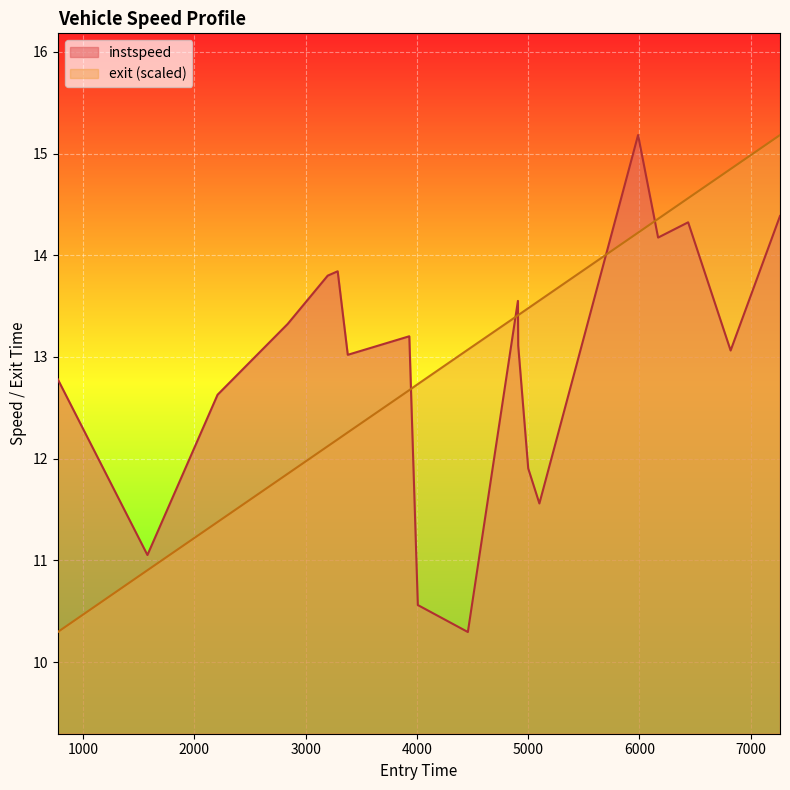

Reading left to right, what are all the values shown in this chart?

instspeed: 12.8	11.1	12.6	13.3	13.8	13.8	13.0	13.2	10.6	10.3	13.6	13.1	11.9	11.6	15.2	14.2	14.3	13.1	14.4
exit: 10.3	10.9	11.4	11.9	12.1	12.2	12.3	12.7	12.7	13.1	13.4	13.4	13.5	13.6	14.2	14.4	14.6	14.8	15.2